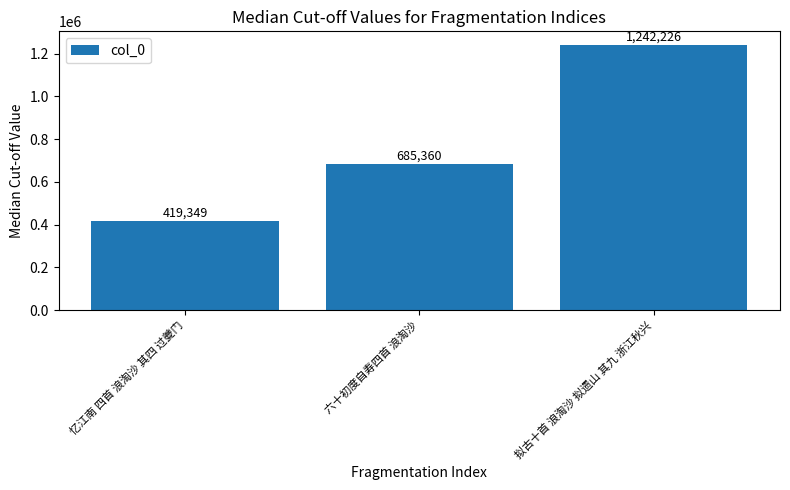

List the labels in order of value, largest first.

拟古十首 浪淘沙 拟遗山 其九 浙江秋兴, 六十初度自寿四首 浪淘沙, 忆江南 四首 浪淘沙 其四 过夔门